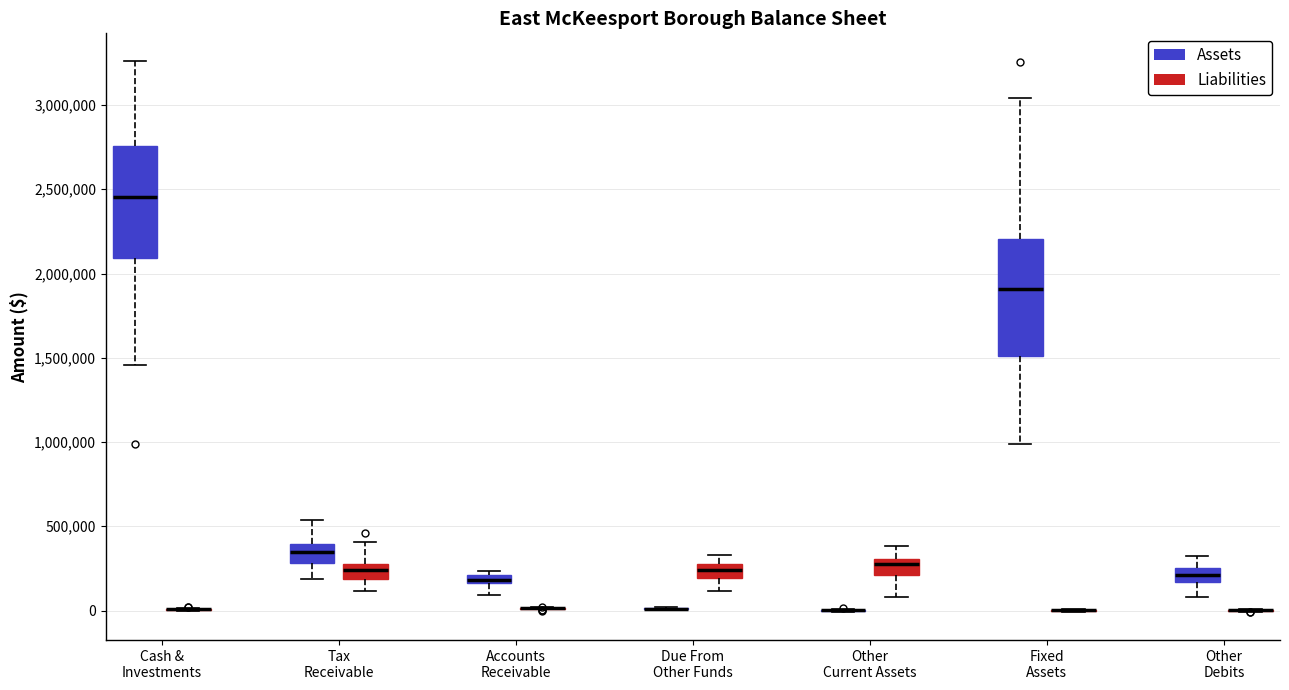

Where is the lower edge of the box for Tax Receivable (Assets) on the y-axis? The values are not printed on the chart, so give them approximately, as read against the axis.

300000